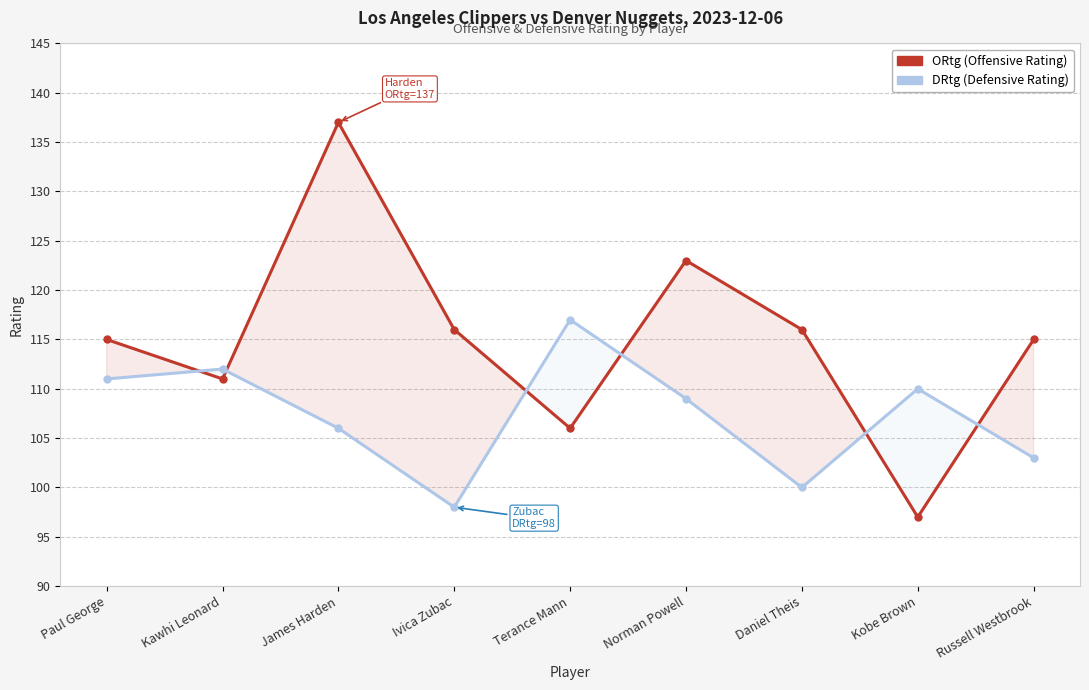

Does the chart display data point markers on the line(s)?

Yes